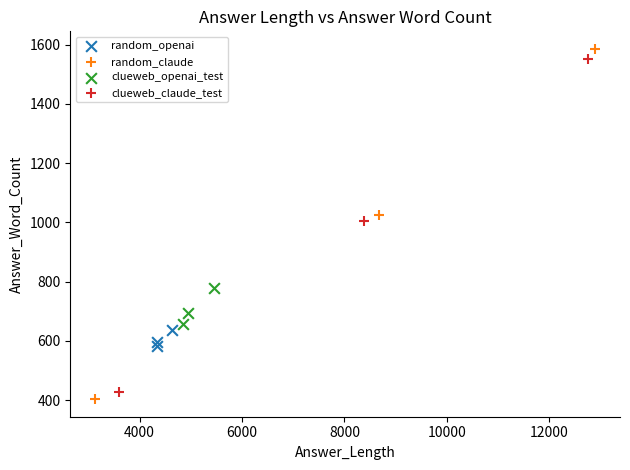

Which series has the widest spread of Y values?

random_claude